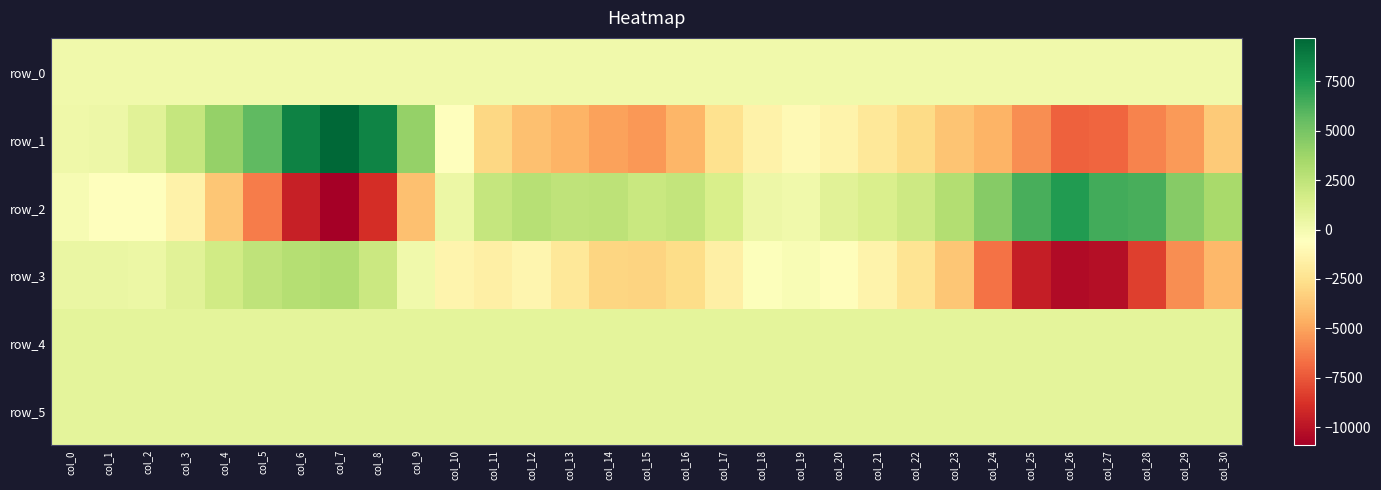

The row_4 series shows 815.0 at col_23. True or false?

True